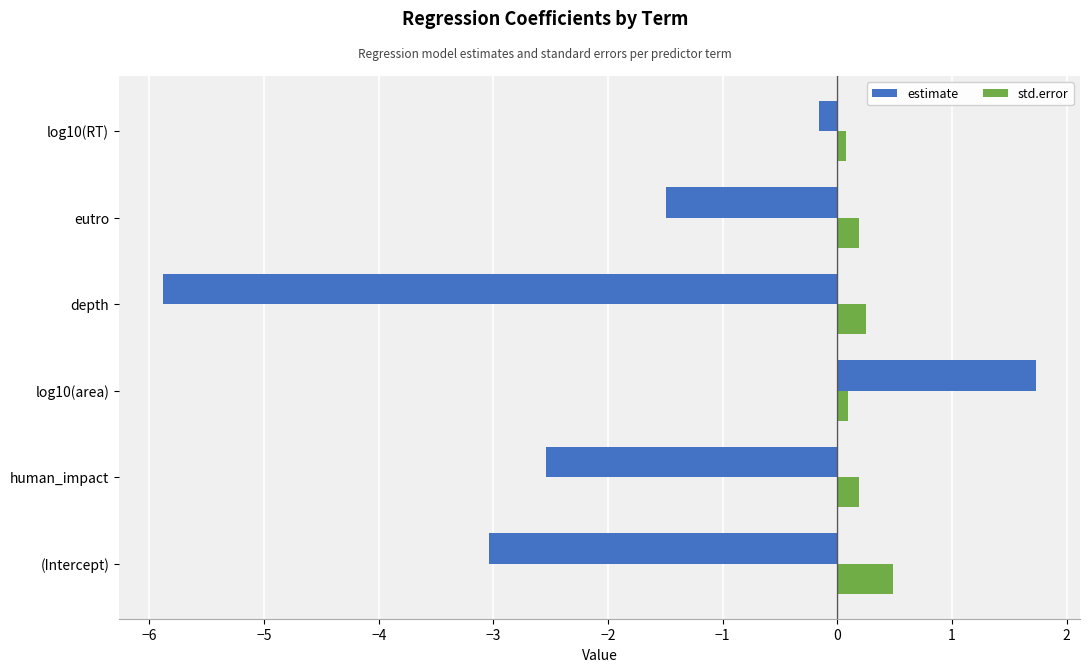

Which series has the largest range (max minus min)?

estimate